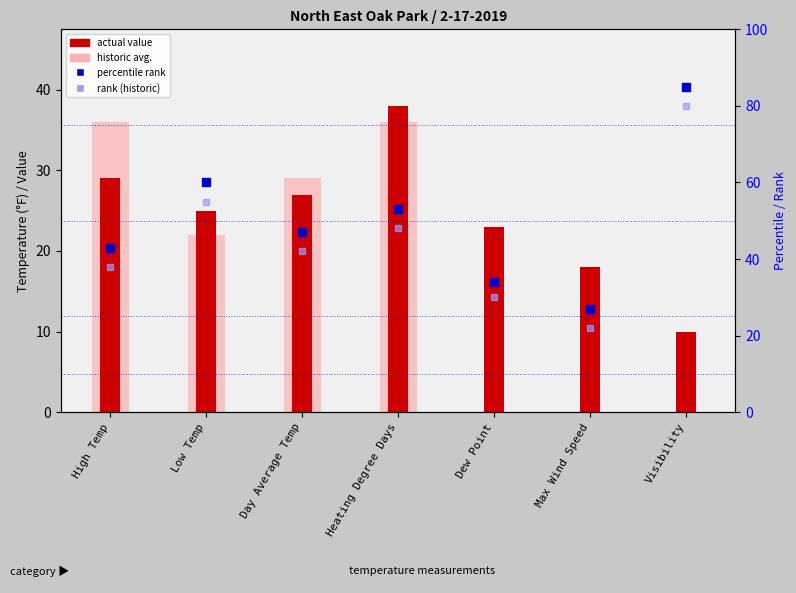

Is the value of rank (historic) at Low Temp greater than the value of percentile rank at Dew Point?

Yes